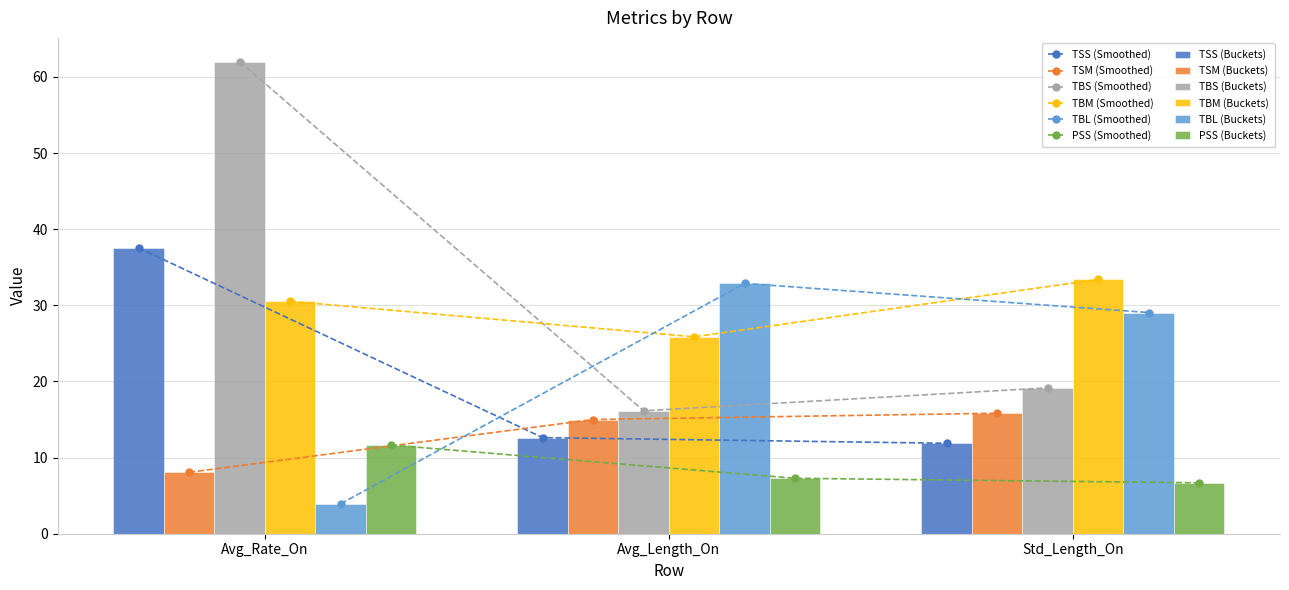

What is the total value across all series at Avg_Length_On?

109.8